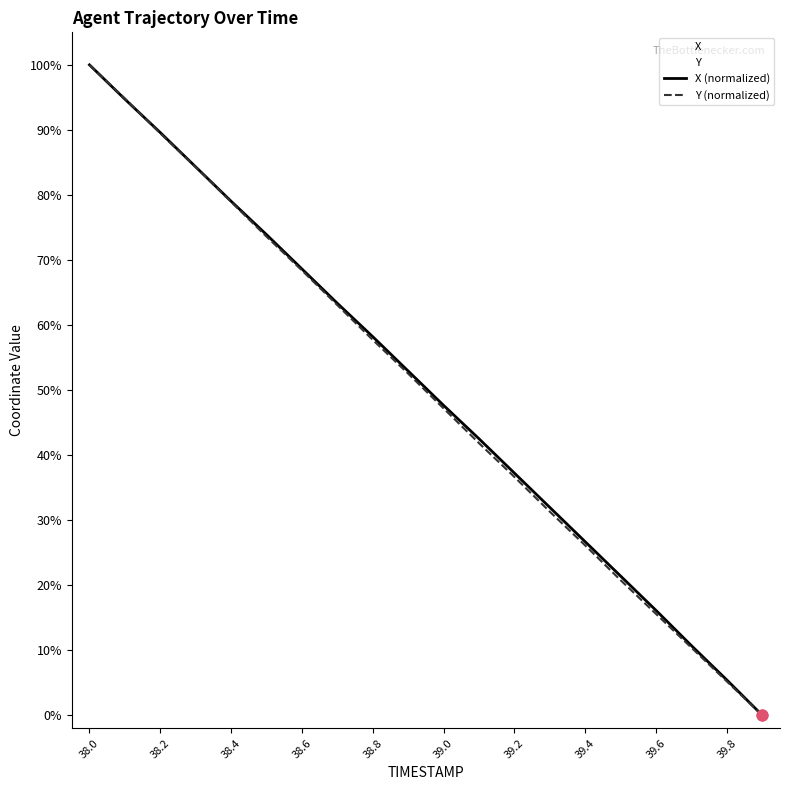

At which category is the sum across all series the highest?

38.0